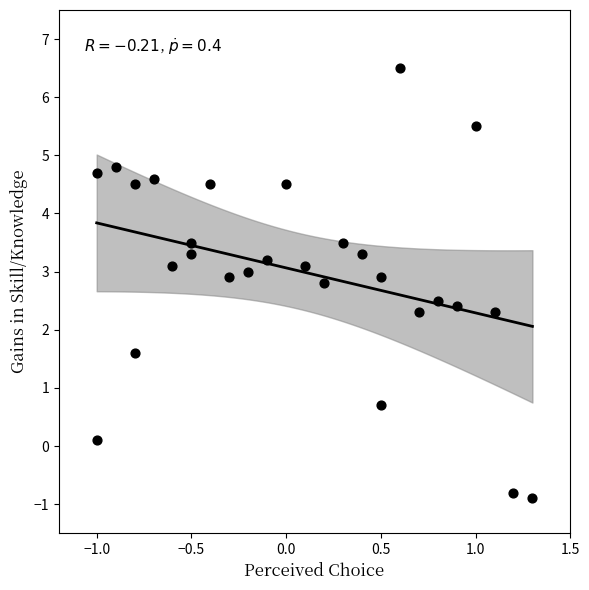

What is the range of X values (max minus min)?

2.3